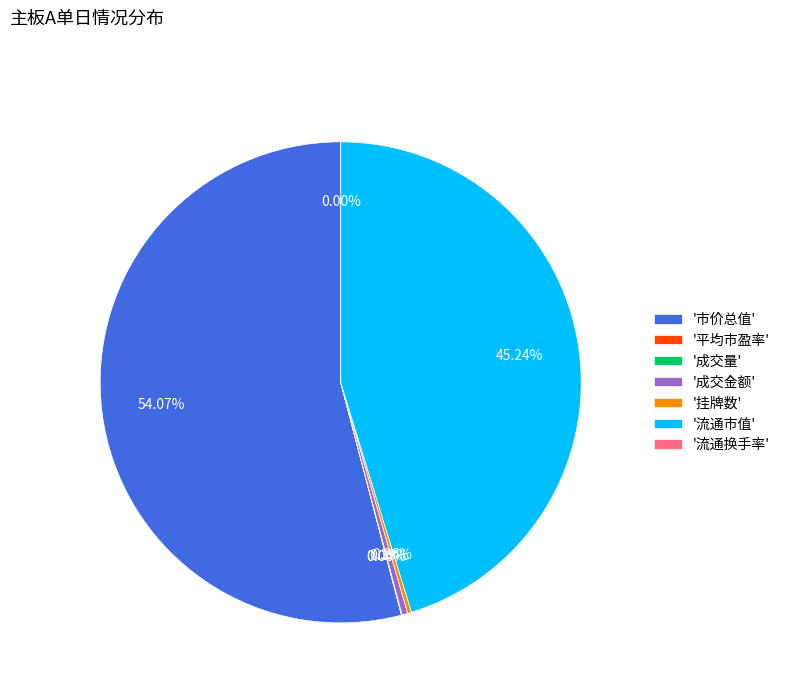

What is the majority slice?

'市价总值'